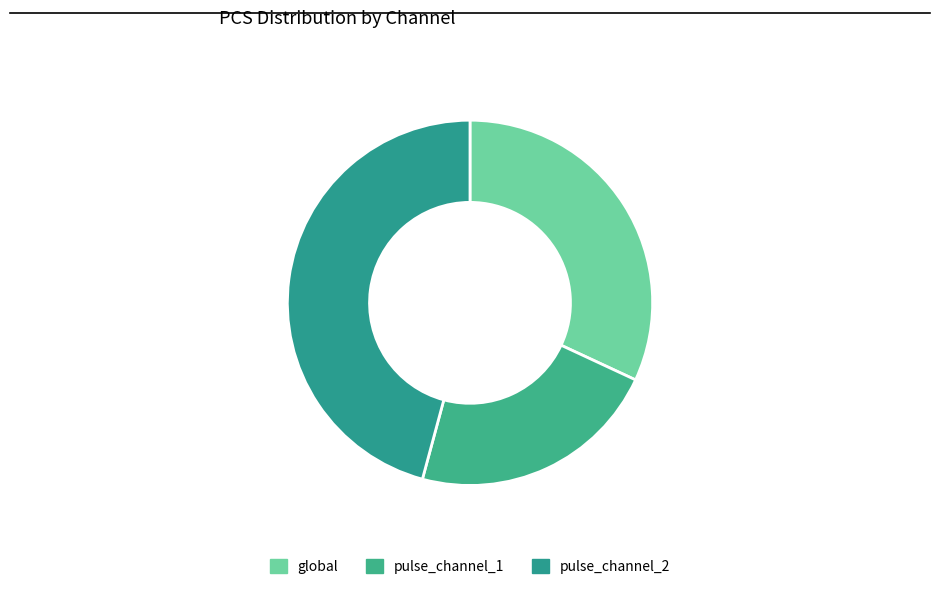

Is it true that pulse_channel_2 is 35% of the pie?

False